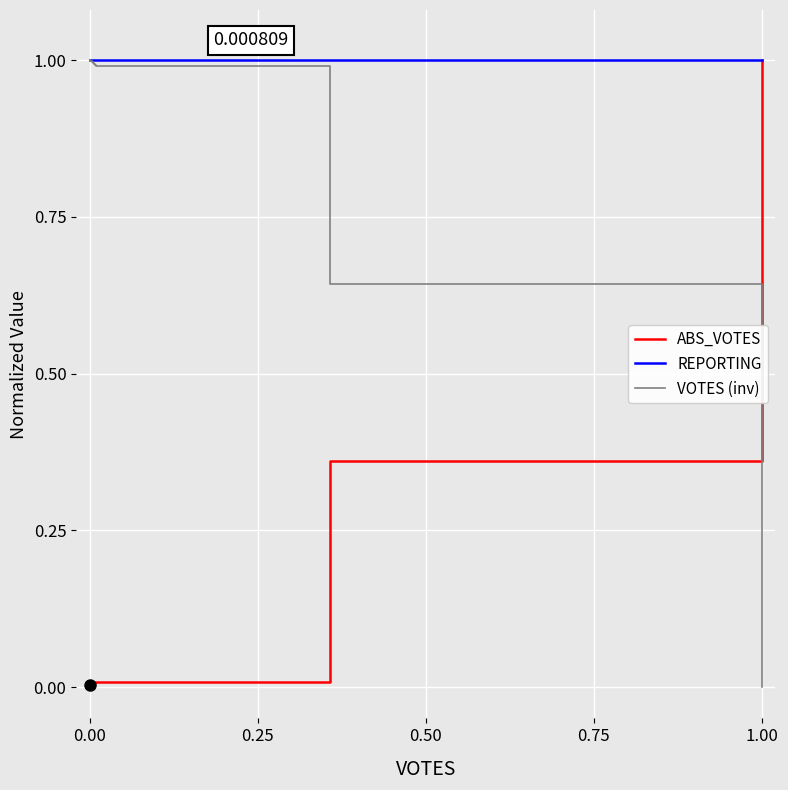

Rank the series at 0.75 from lowest to highest value.

ABS_VOTES, VOTES (inv), REPORTING